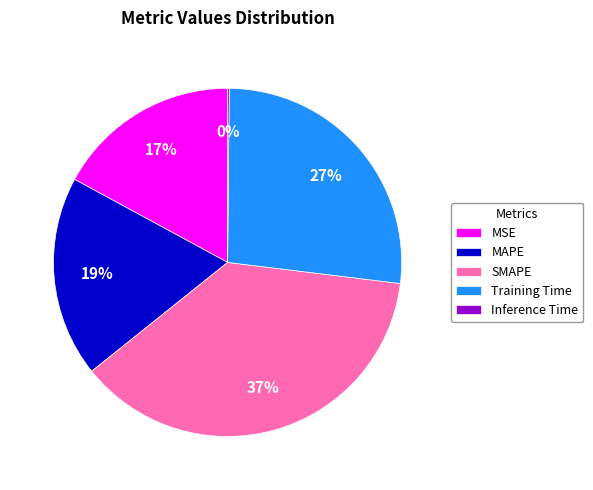

What is the largest slice in the pie chart?

SMAPE